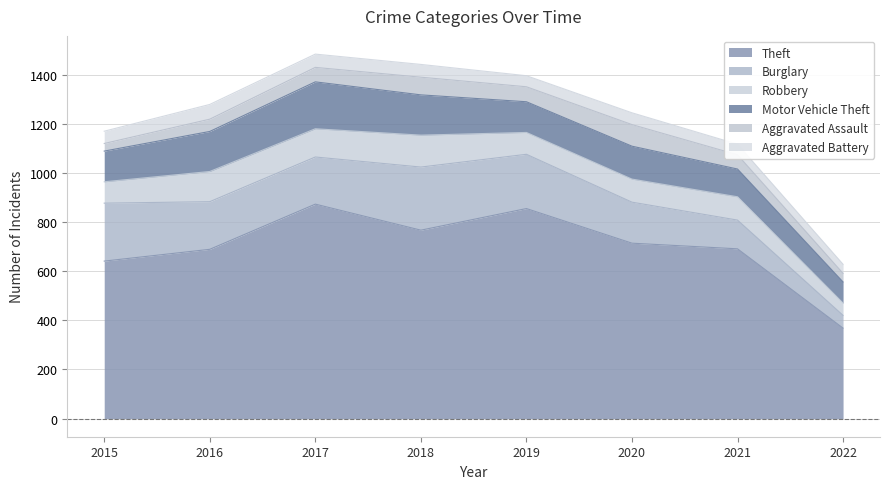

At which category is the sum across all series the highest?

2017